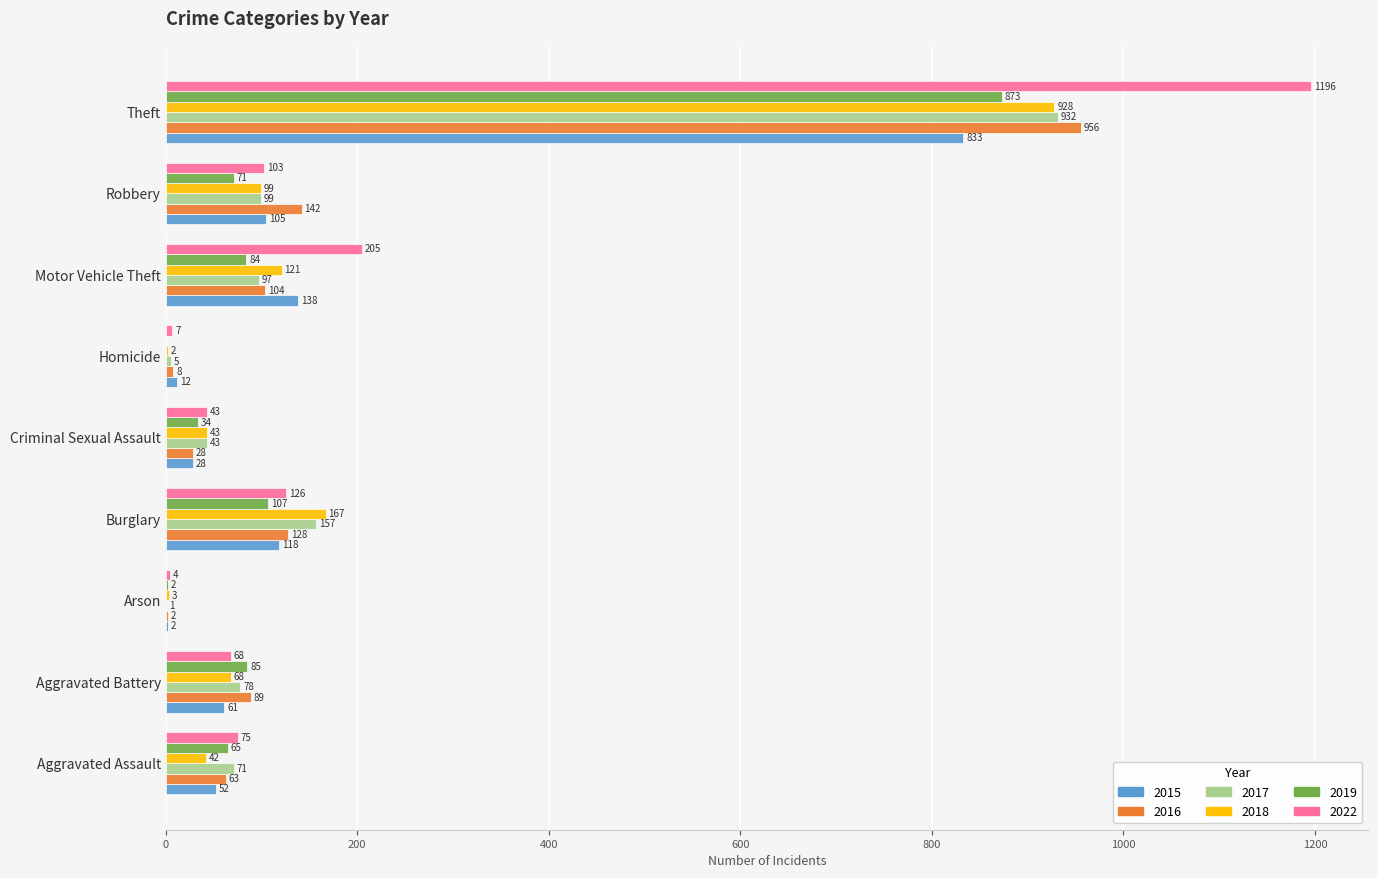

What is the highest value of the 2019 series?

873